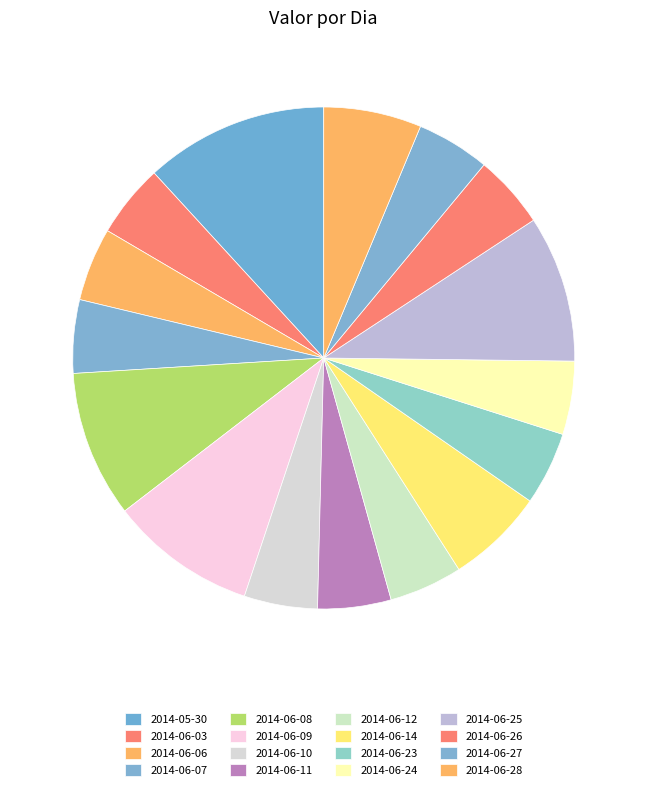

Approximately how many times larger is the value at 2014-06-14 compared to 2014-06-12?

1.3